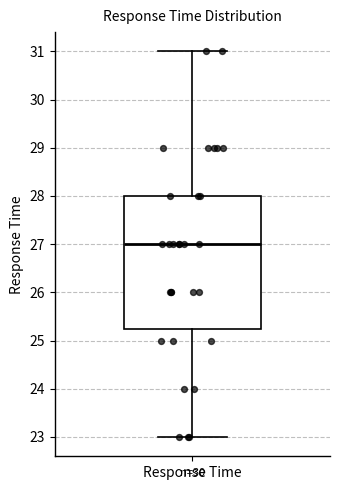

Transcribe this box plot: give where the median line is, the range the box spans, and where the two whiskers end, as read against the y-axis. The values are not printed on the chart, so give them approximately, as read against the axis.

median 27.0, box 25.3 to 28.0, whiskers 23.0 to 31.0